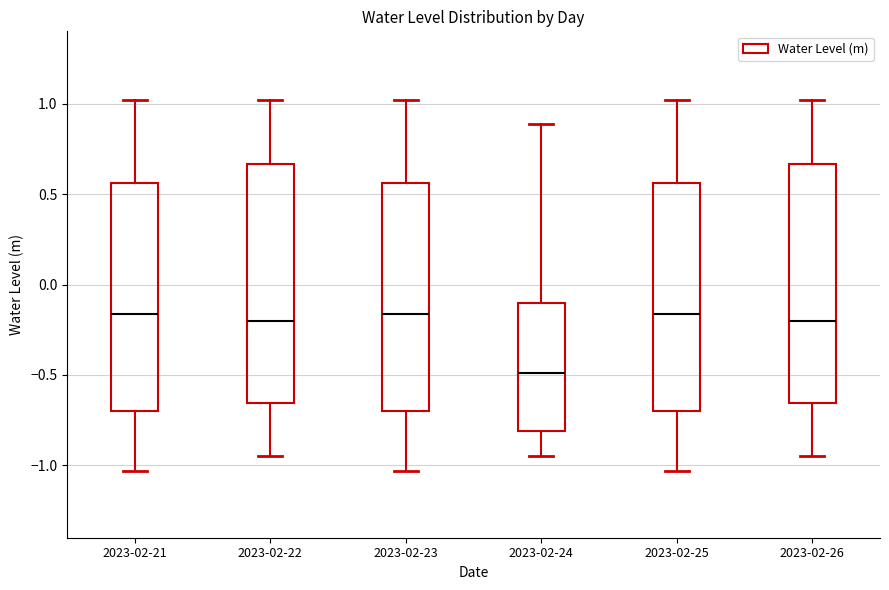

Reading left to right, transcribe this box plot: for each box, give where its median line is, the range the box spans, and where its two whiskers end, as read against the y-axis. The values are not printed on the chart, so give them approximately, as read against the axis.

2023-02-21: median -0.15, box -0.70 to 0.55, whiskers -1.05 to 1.00
2023-02-22: median -0.20, box -0.65 to 0.65, whiskers -0.95 to 1.00
2023-02-23: median -0.15, box -0.70 to 0.55, whiskers -1.05 to 1.00
2023-02-24: median -0.50, box -0.80 to -0.10, whiskers -0.95 to 0.90
2023-02-25: median -0.15, box -0.70 to 0.55, whiskers -1.05 to 1.00
2023-02-26: median -0.20, box -0.65 to 0.65, whiskers -0.95 to 1.00